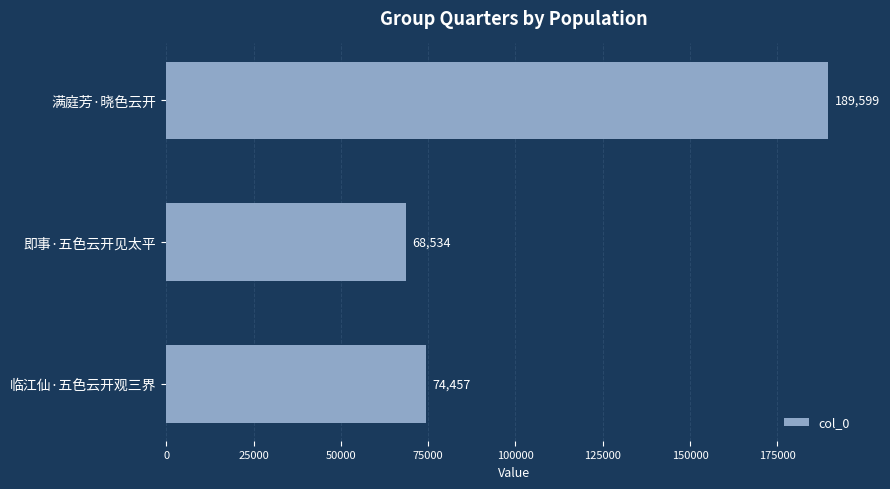

What is the maximum value shown in the chart?

189599